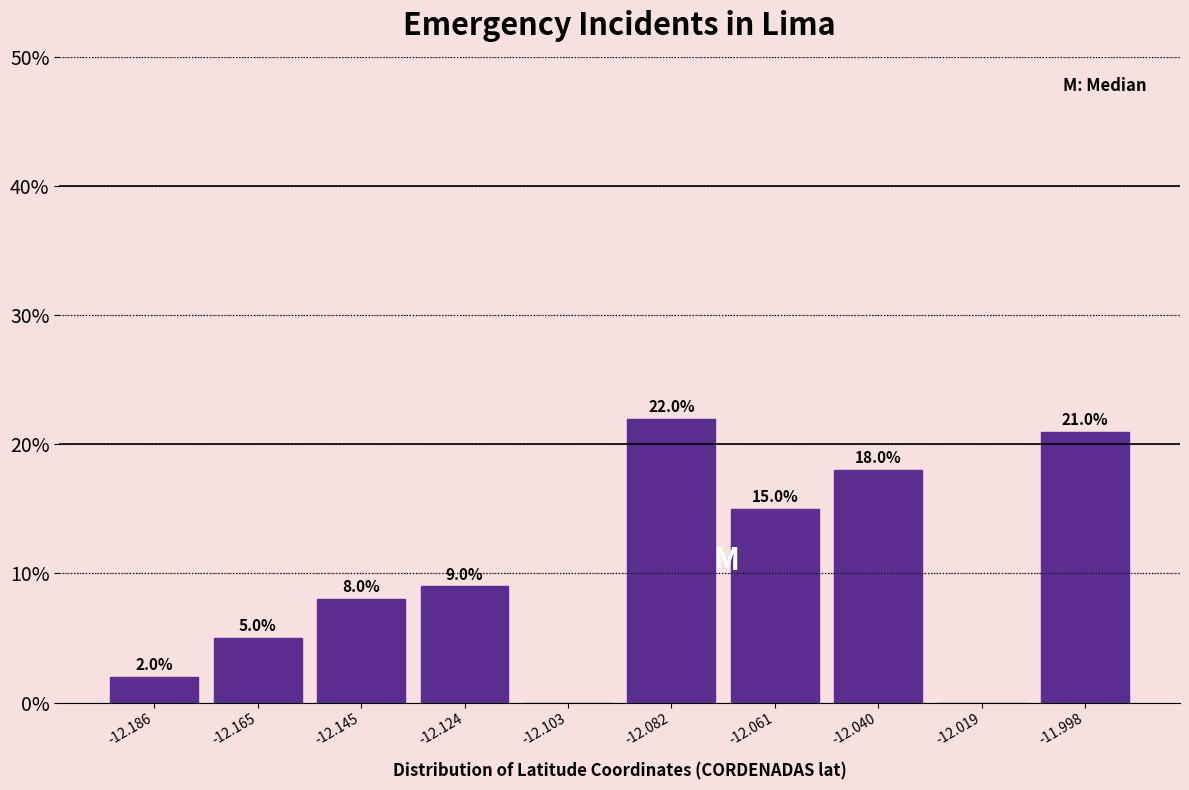

Which range on the x-axis has the tallest bar?

-12.090 to -12.070